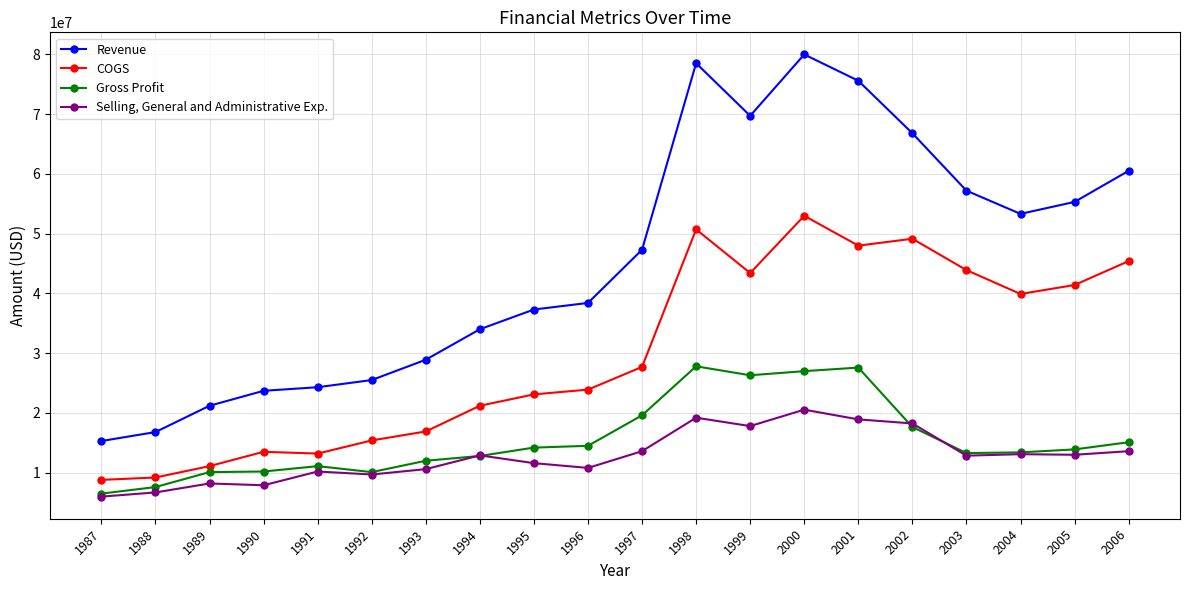

What is the difference between the highest and lowest values at 2001?

56647412